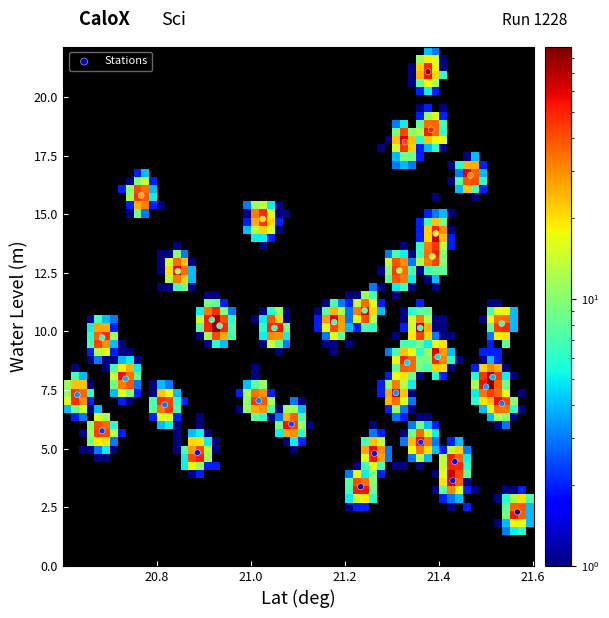

What is the range of X values (max minus min)?

0.9